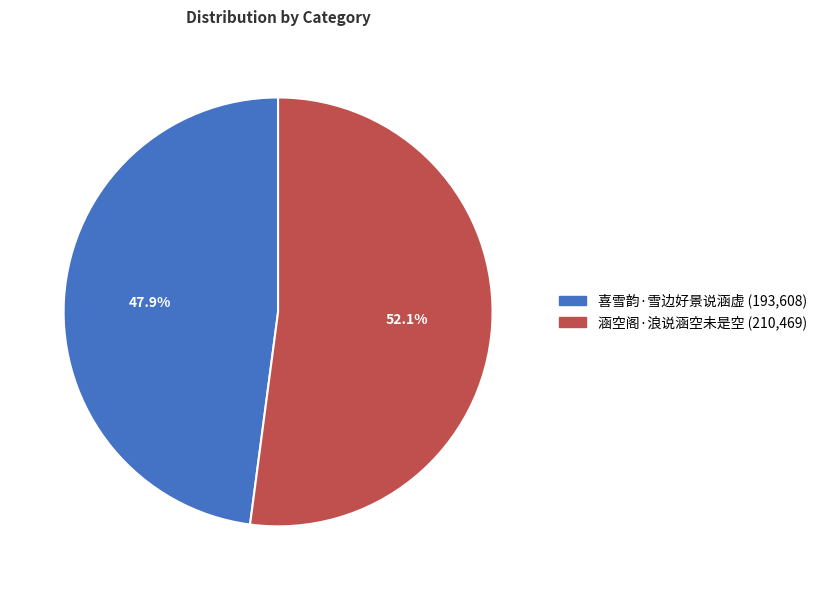

How many segments does this pie chart have?

2